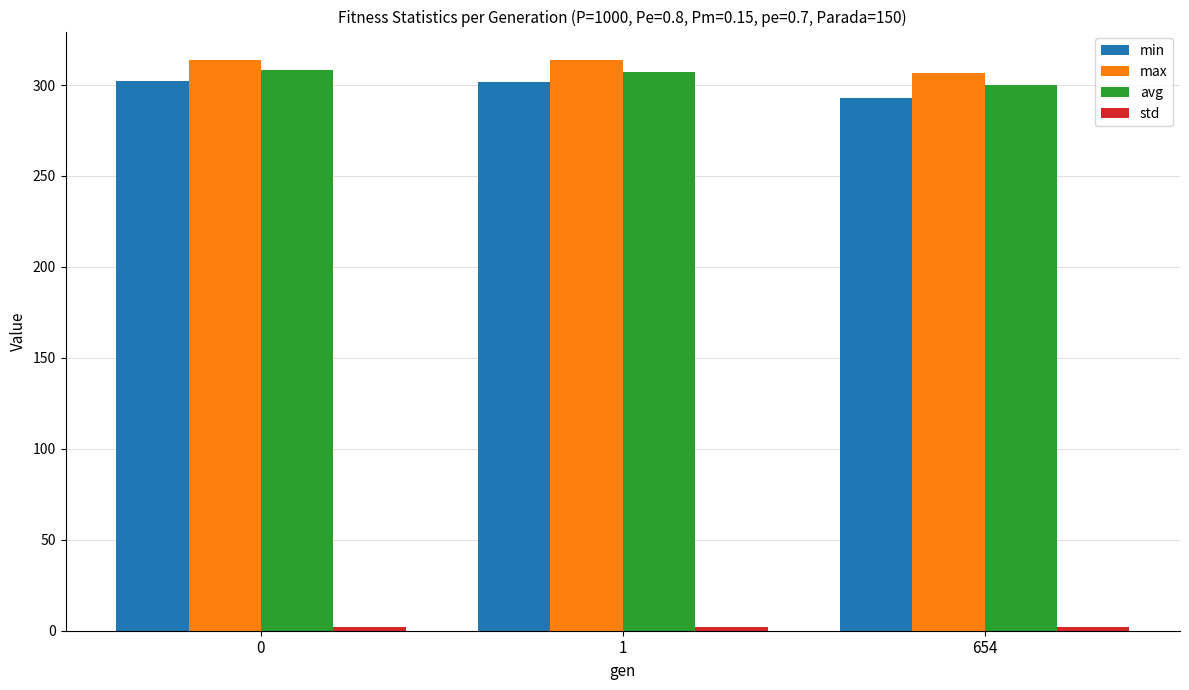

How many values in the max series are below 313?

1